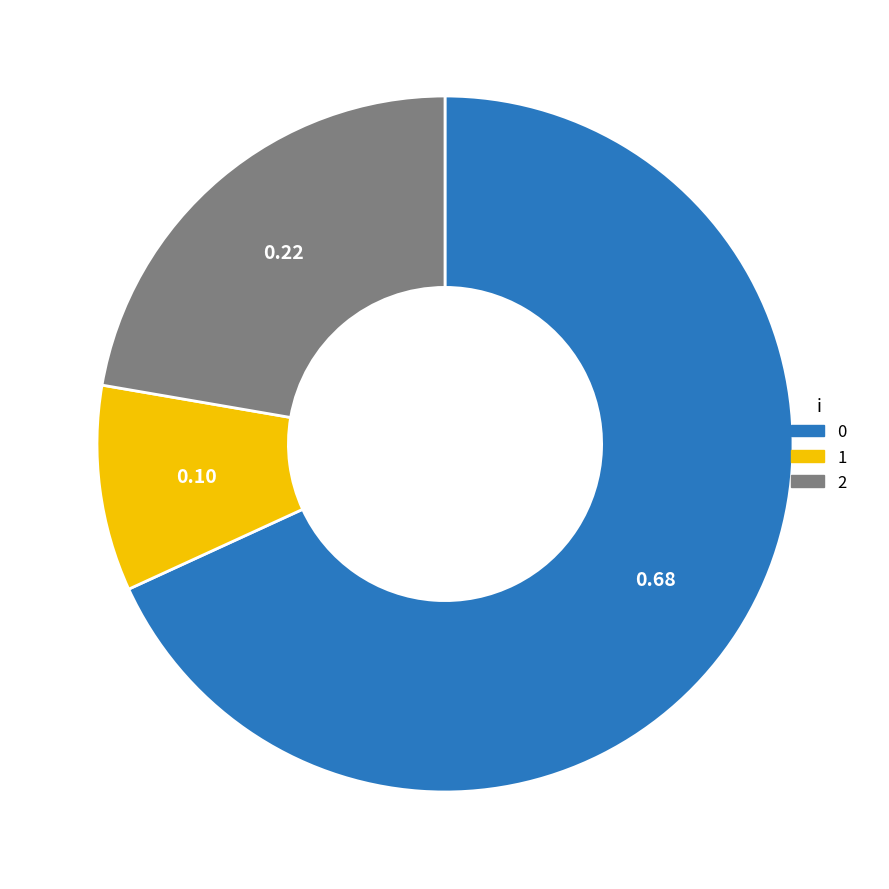

Rank the categories by value from highest to lowest.

0, 2, 1